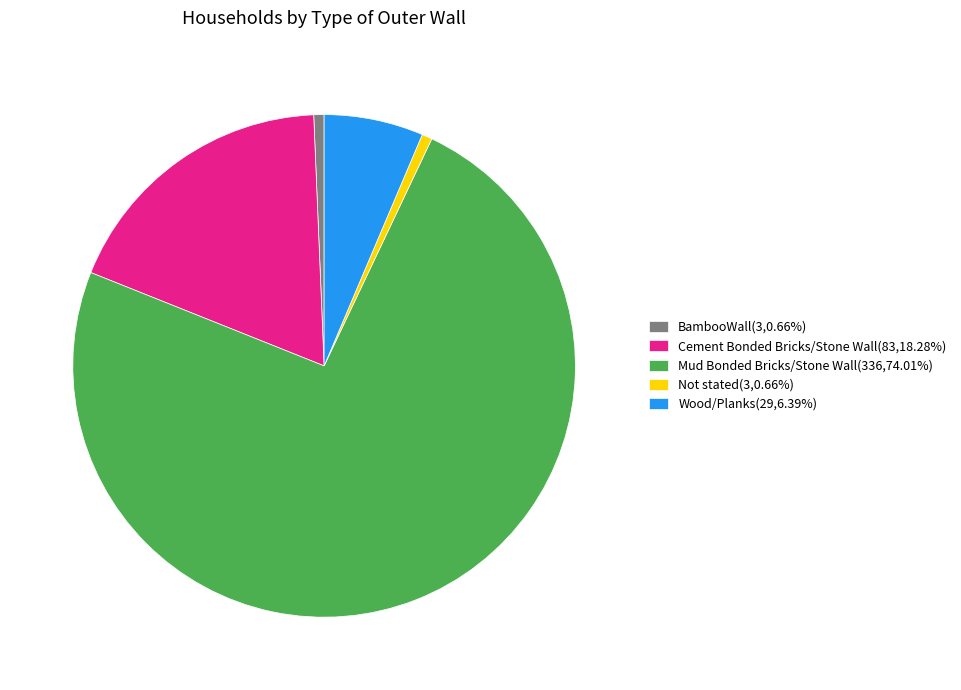

How many segments does this pie chart have?

5